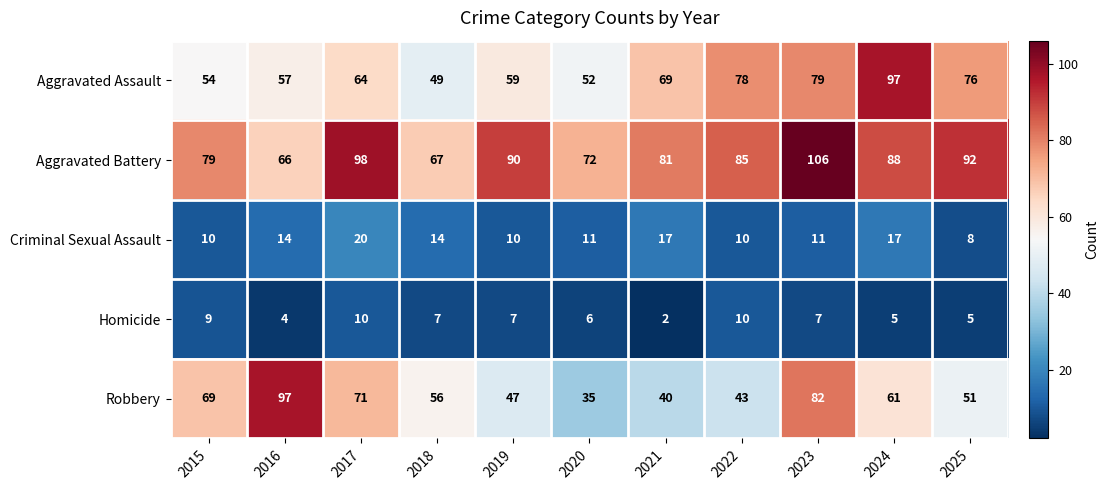

At 2018, list the series in order from smallest to largest.

Homicide, Criminal Sexual Assault, Aggravated Assault, Robbery, Aggravated Battery